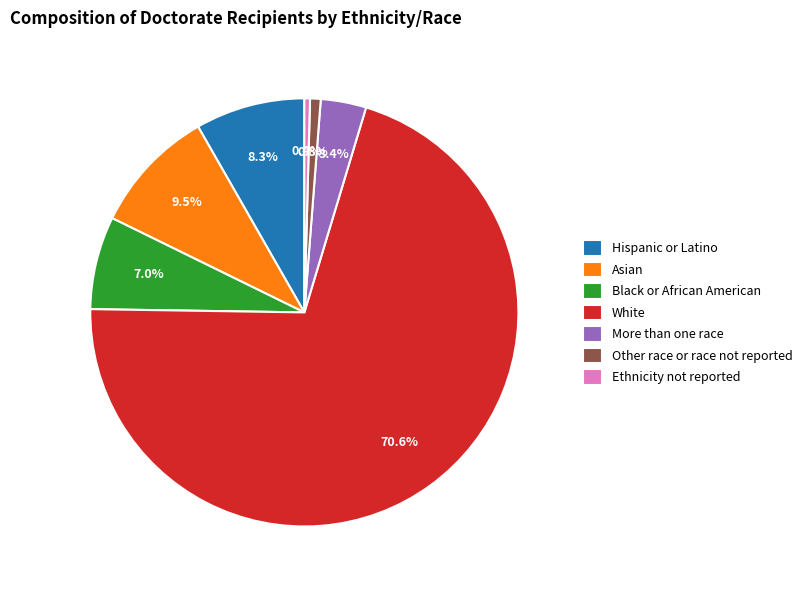

Which slice is the largest?

White